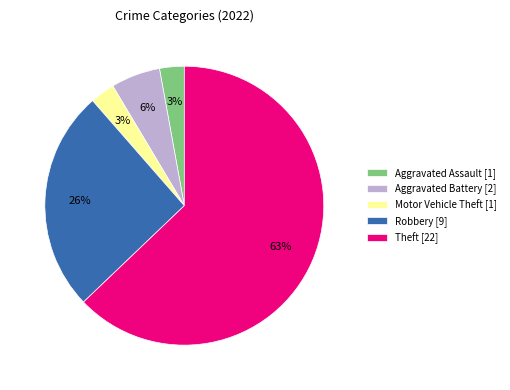

Count the number of slices in the pie.

5